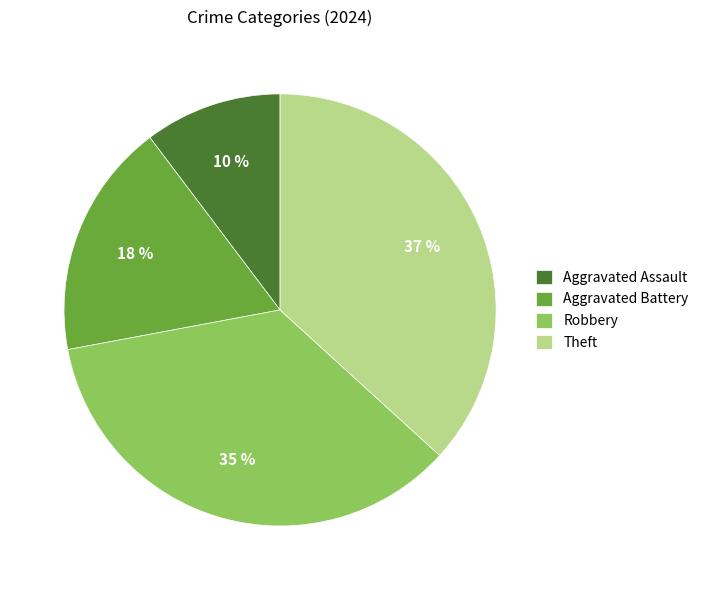

Which category has the biggest portion of the pie?

Theft